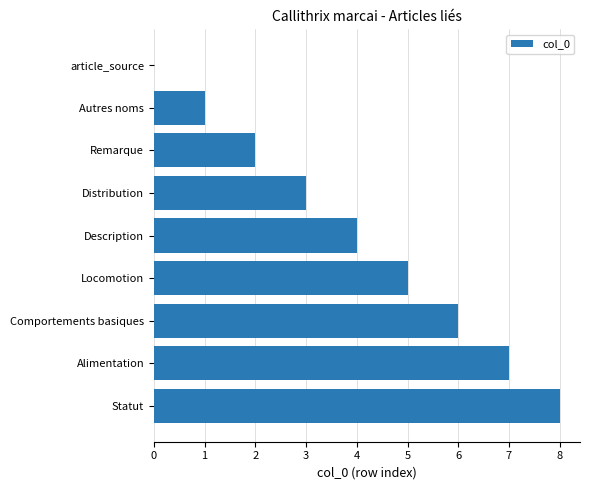

What is the greatest value displayed?

8